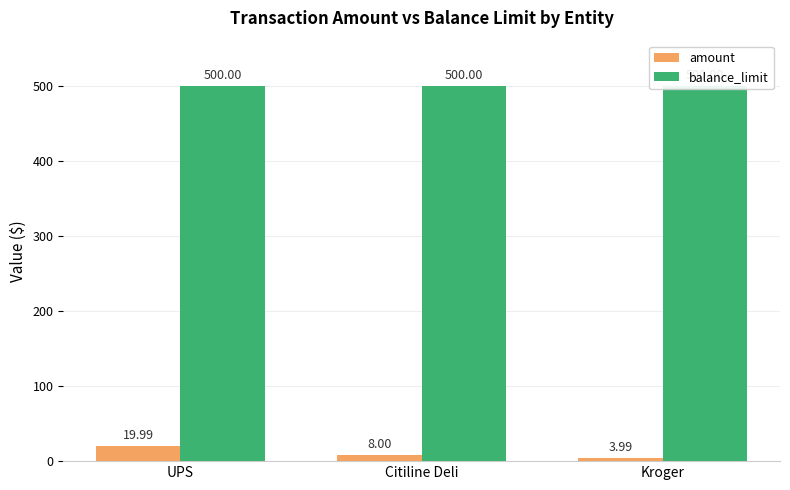

What position from the left is UPS?

1